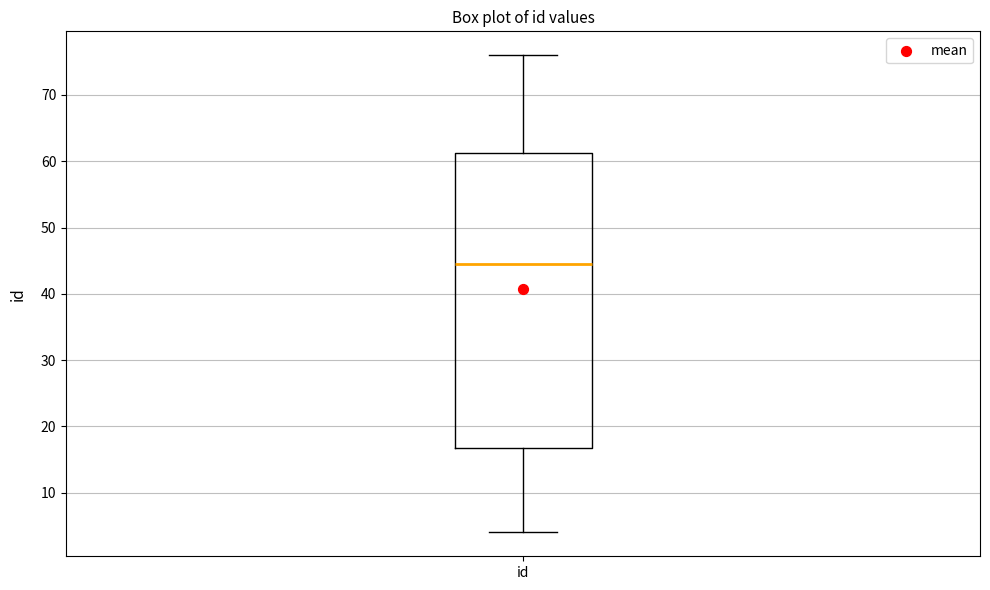

Read this box plot against the y-axis: the position of the median line, the range covered by the box, and the ends of both whiskers. The values are not printed on the chart, so give them approximately, as read against the axis.

median 45, box 17 to 61, whiskers 4 to 76